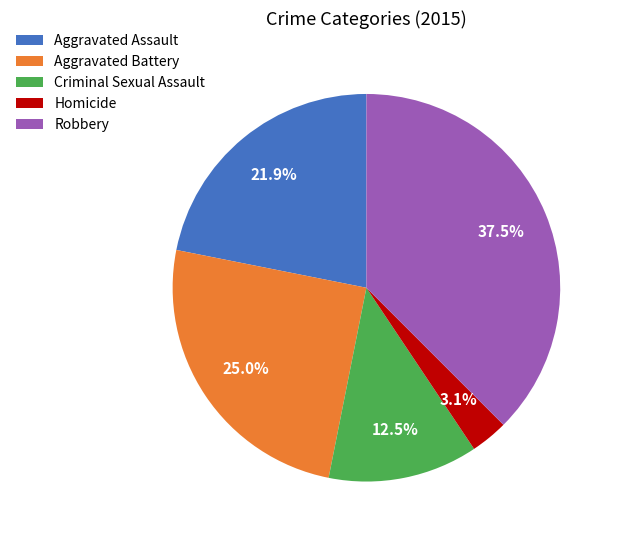

Which category has the smallest portion of the pie?

Homicide